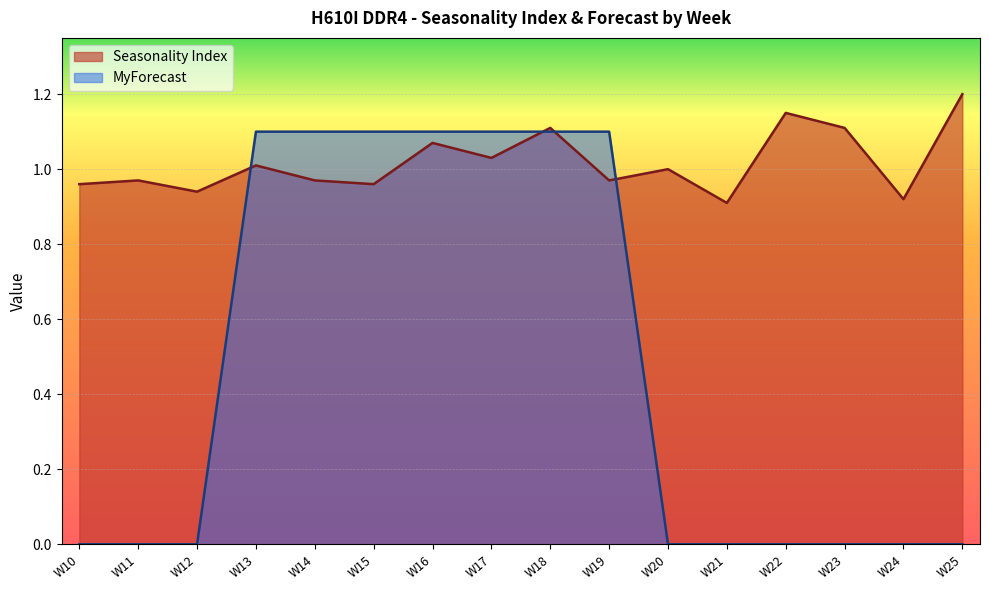

Rank the series by their average value, from lowest to highest.

MyForecast, Seasonality Index